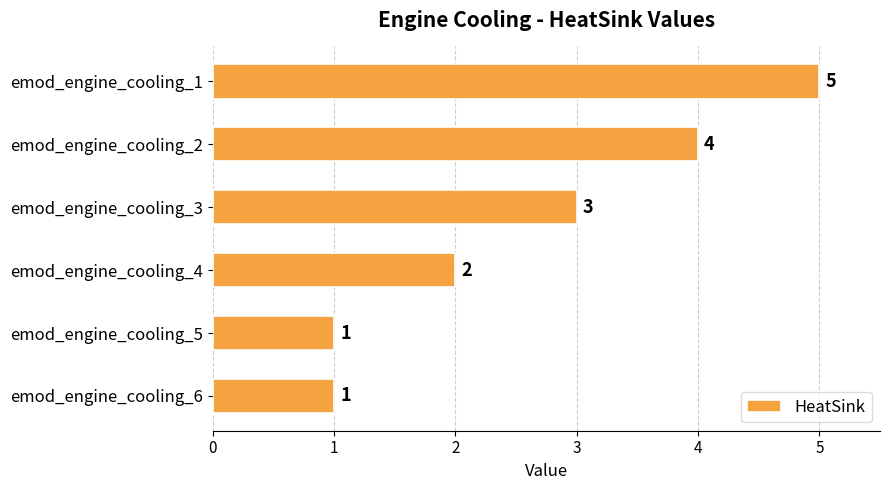

How many categories are shown in the chart?

6